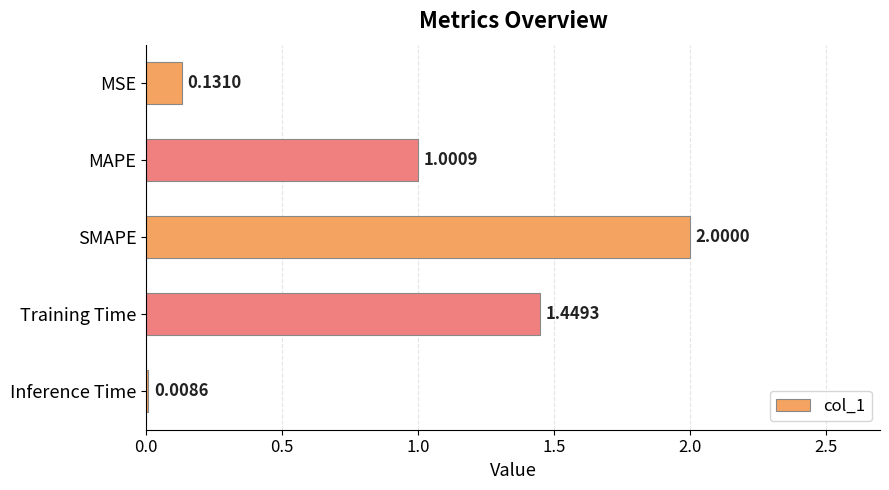

What is the change in value from SMAPE to Training Time?

-0.6